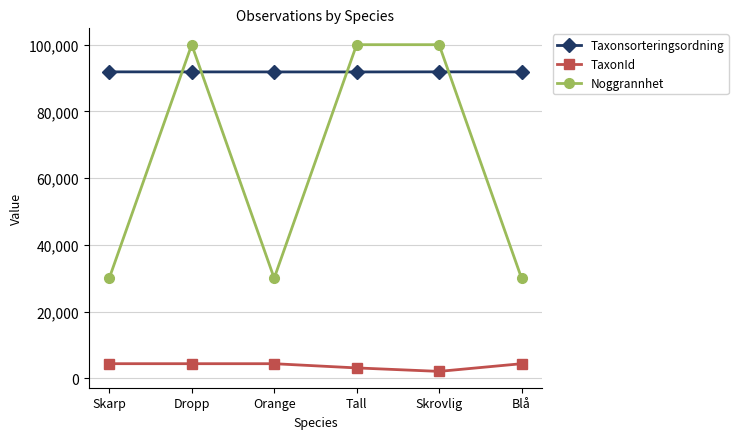

How many distinct data groups are displayed?

3